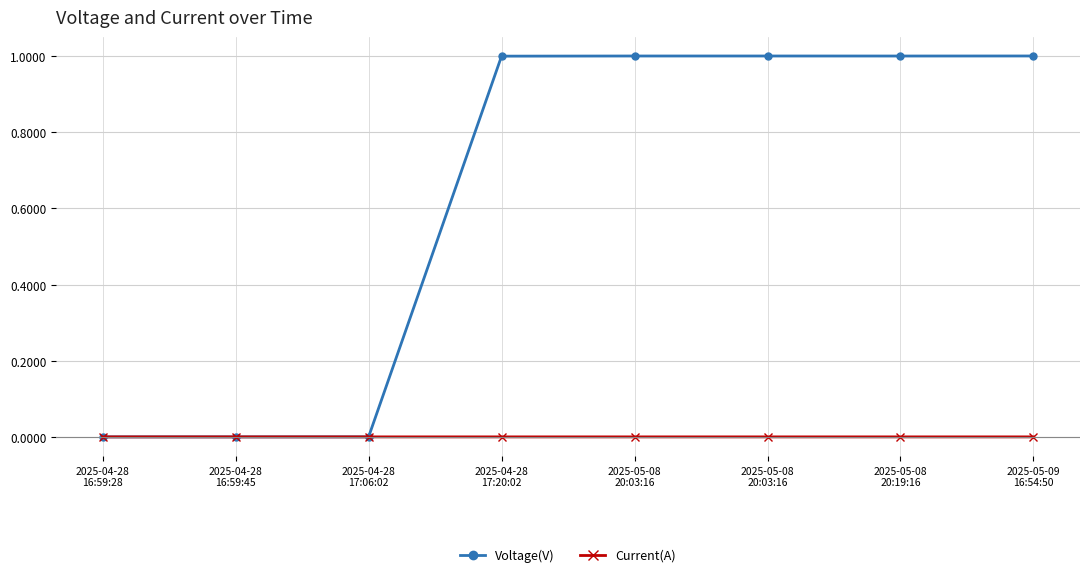

What is the sum of all Voltage(V) values?

5.0